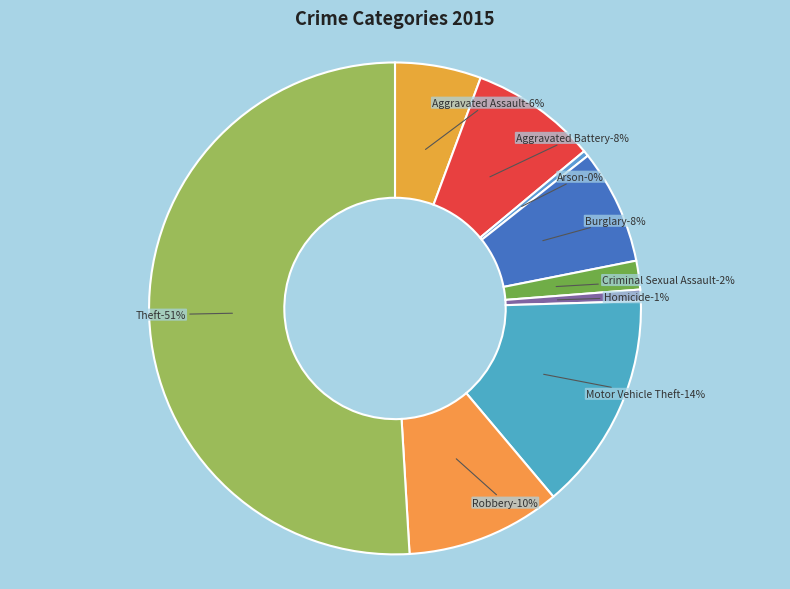

How many segments does this pie chart have?

9